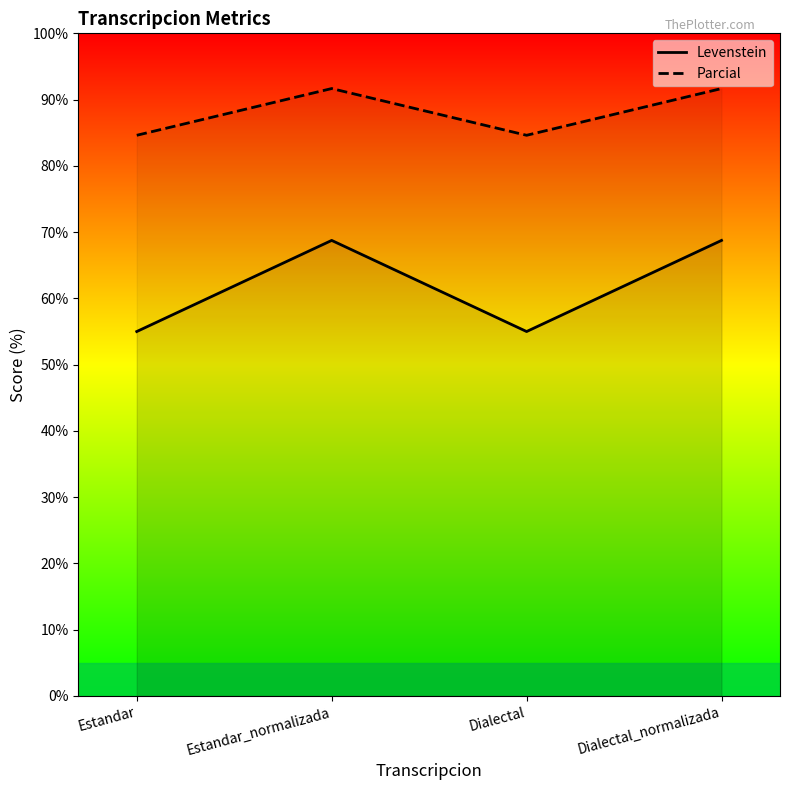

Which series has the widest spread of values?

Levenstein